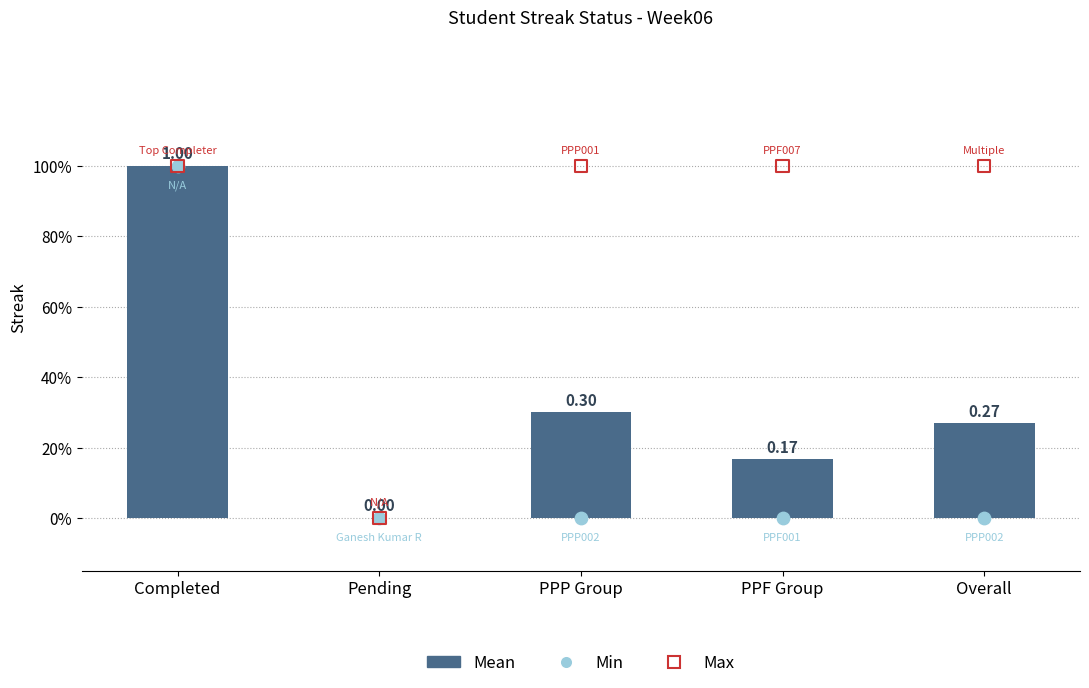

Which series has the widest spread of Y values?

Mean